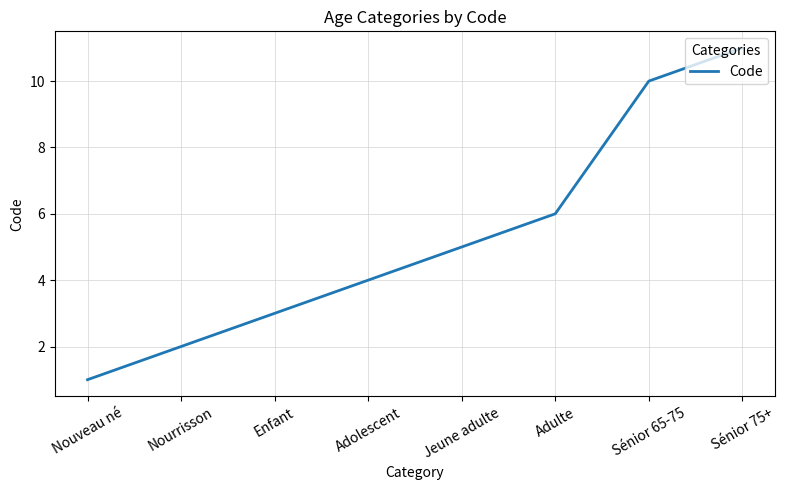

Which label corresponds to the smallest value in the chart?

Nouveau né